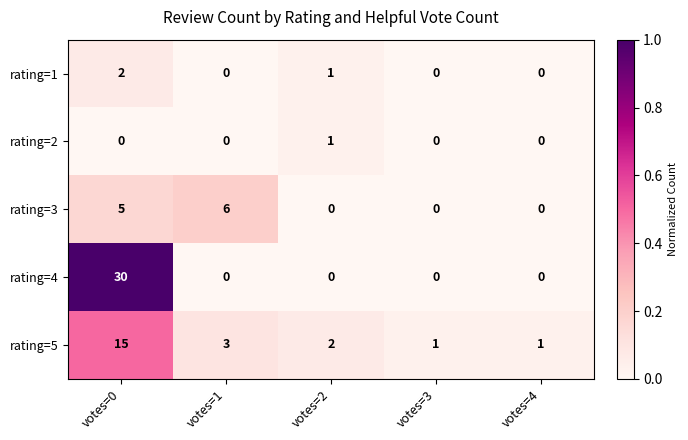

Which series has the widest spread of values?

rating=4